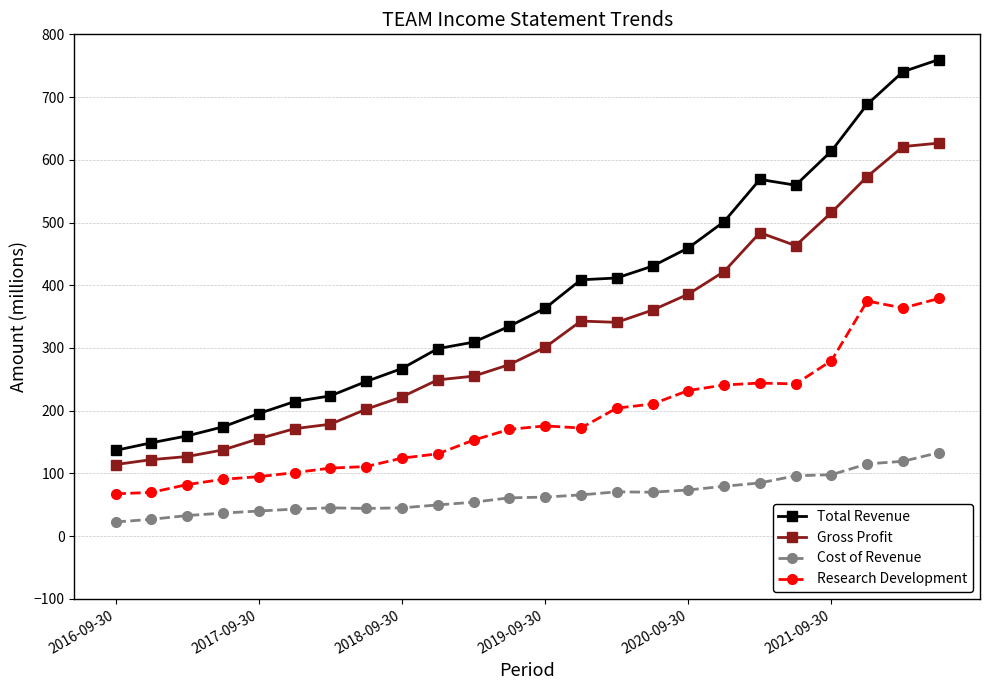

Which series has the largest total across all categories?

Total Revenue